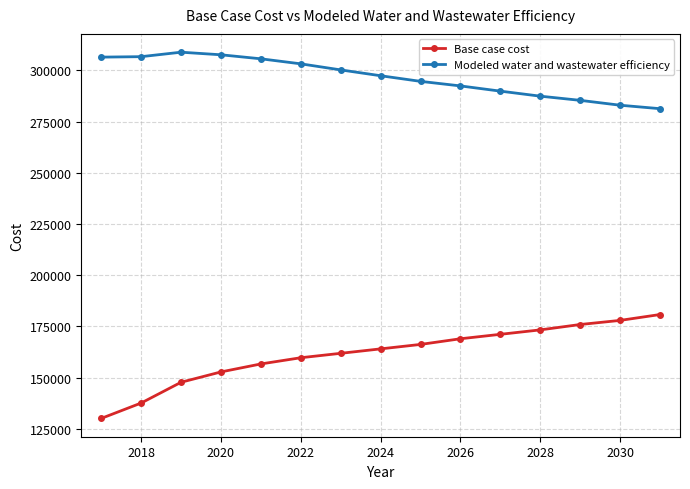

What is the value of the Base case cost point at the 10th from the left?

168986.8